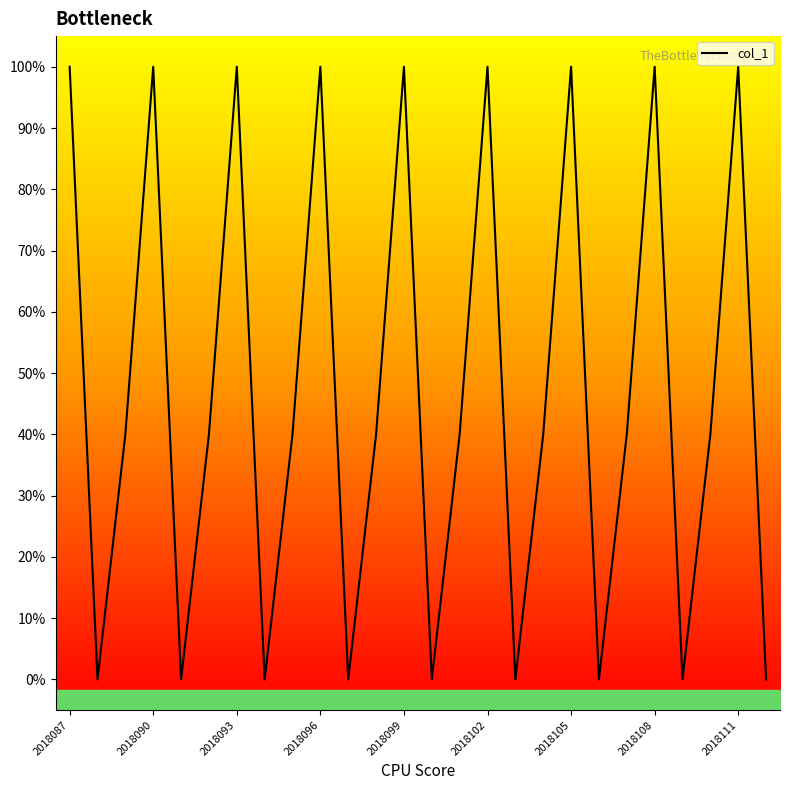

What is the difference between the maximum and minimum values?

100